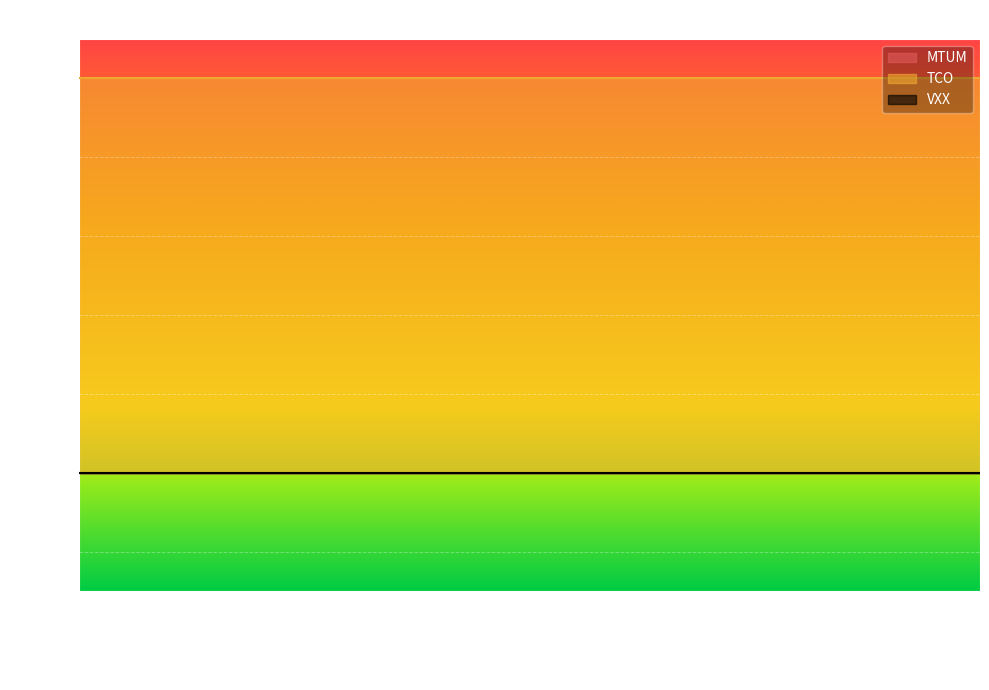

What is the greatest value displayed?

1